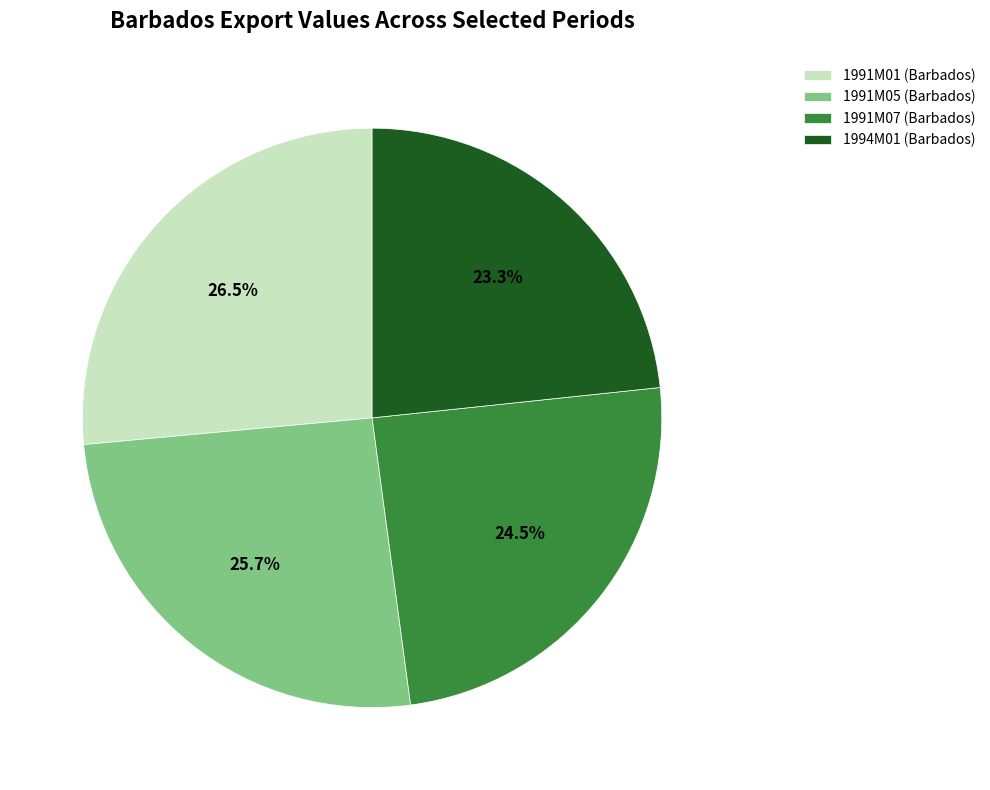

Is there a majority slice in this chart?

No